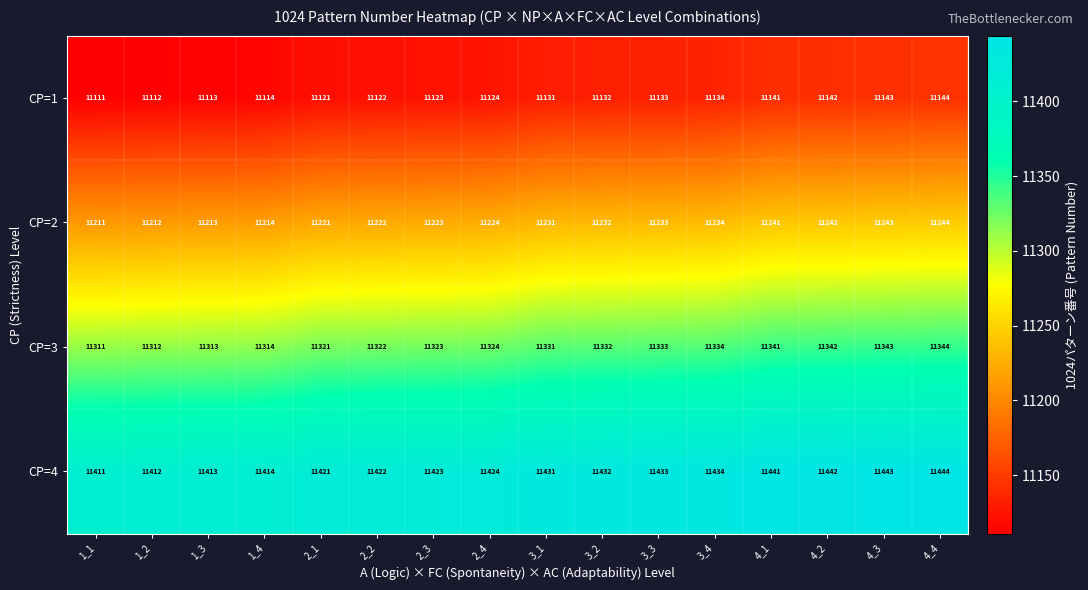

What is the difference between the second highest and minimum values in the CP=1 series?

32